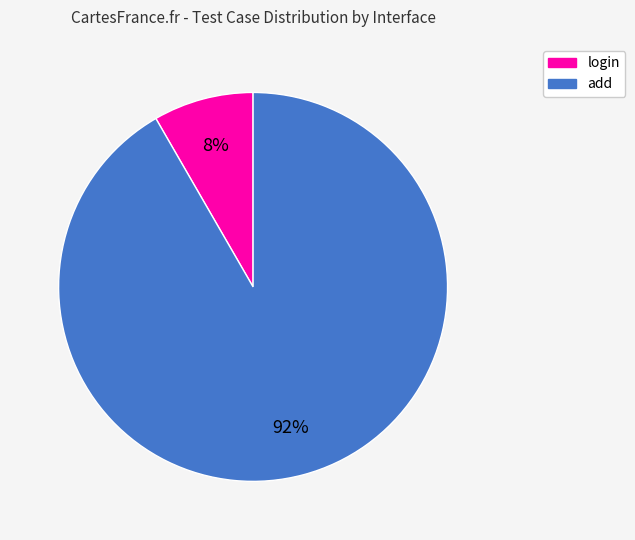

What is the smallest slice in the pie chart?

login